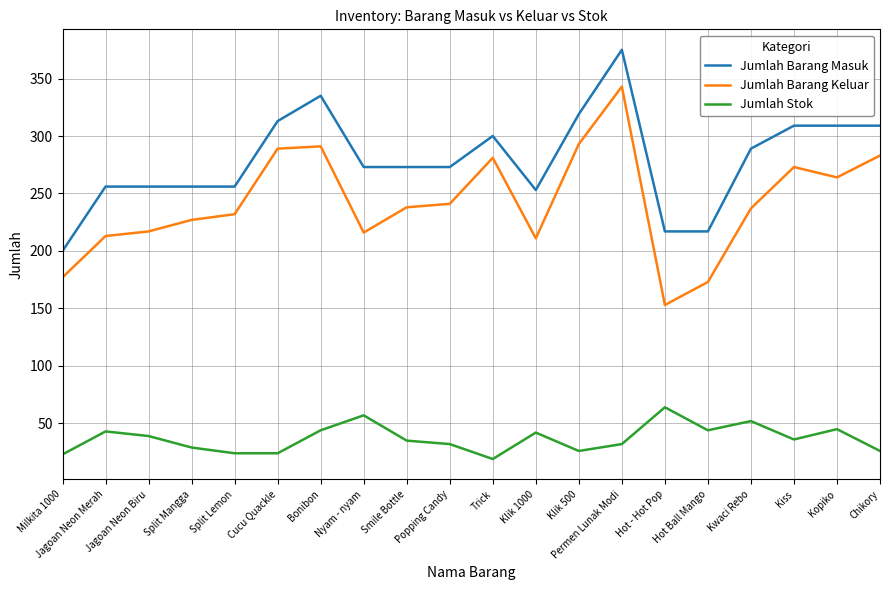

What is the total value across all series at Kiss?

618